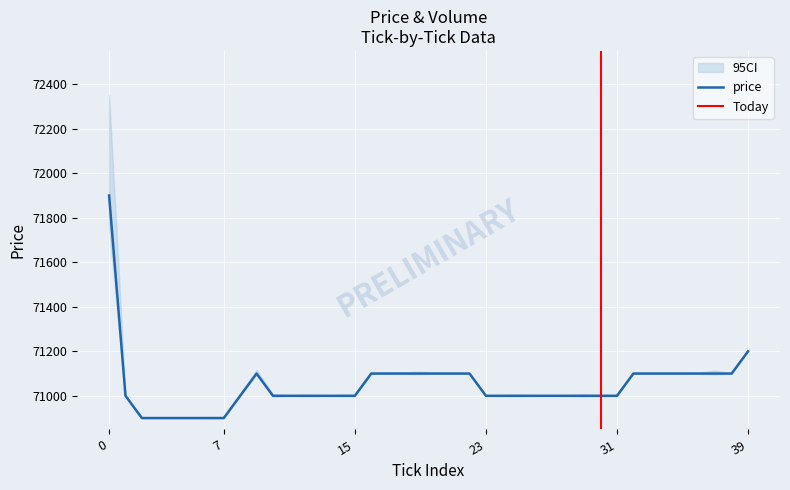

How many lines are shown in the chart?

1